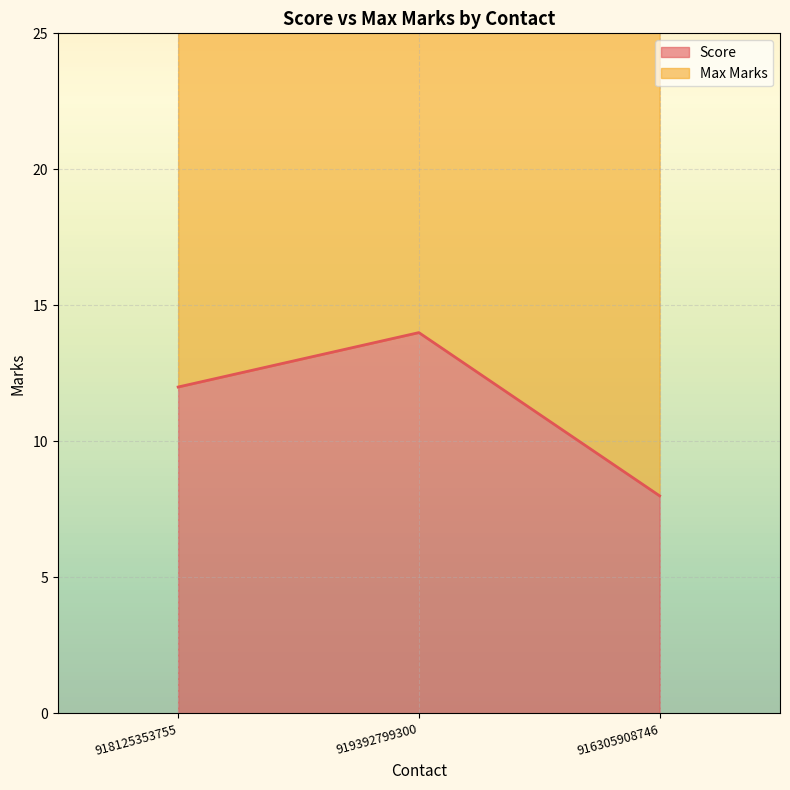

What is the label of the 1st point from the left?

918125353755